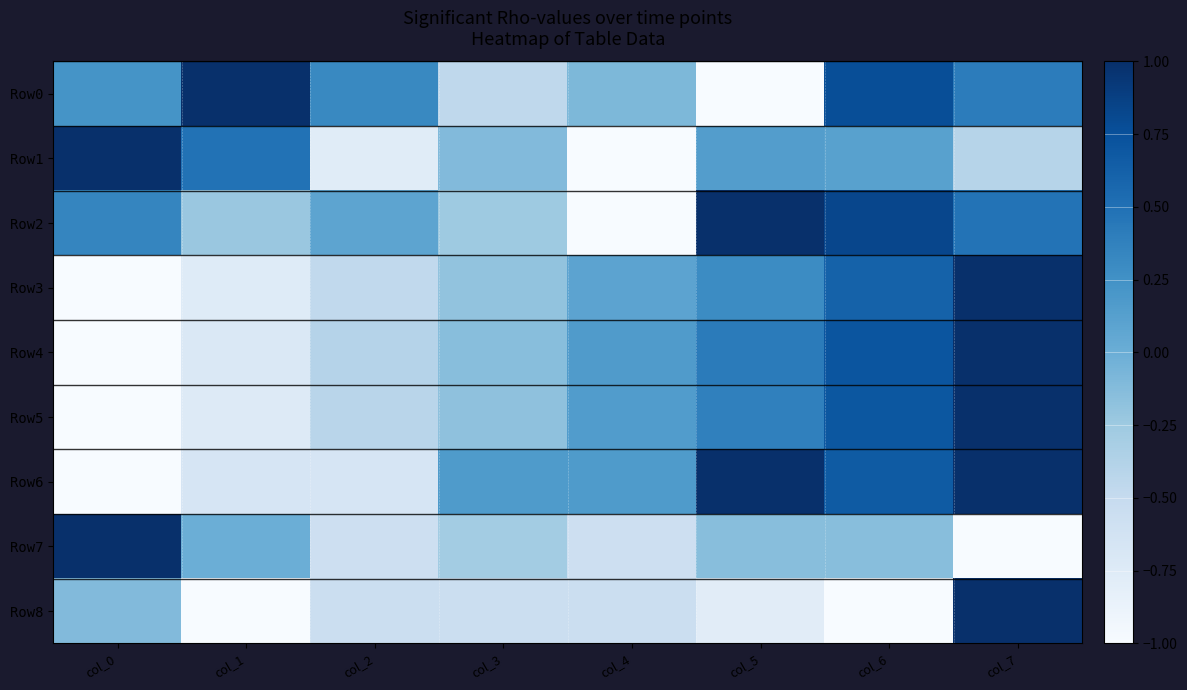

Which has a higher value, col_6 or col_0?

col_6